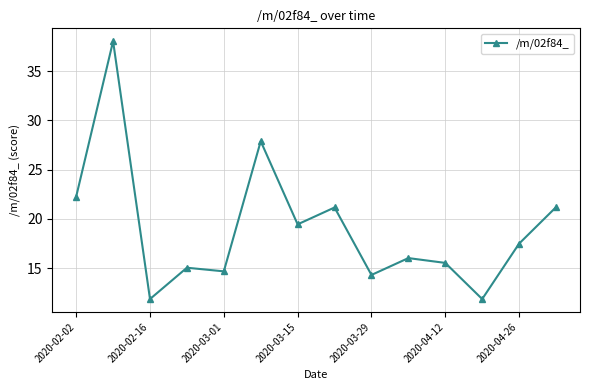

What is the greatest value displayed?

38.0